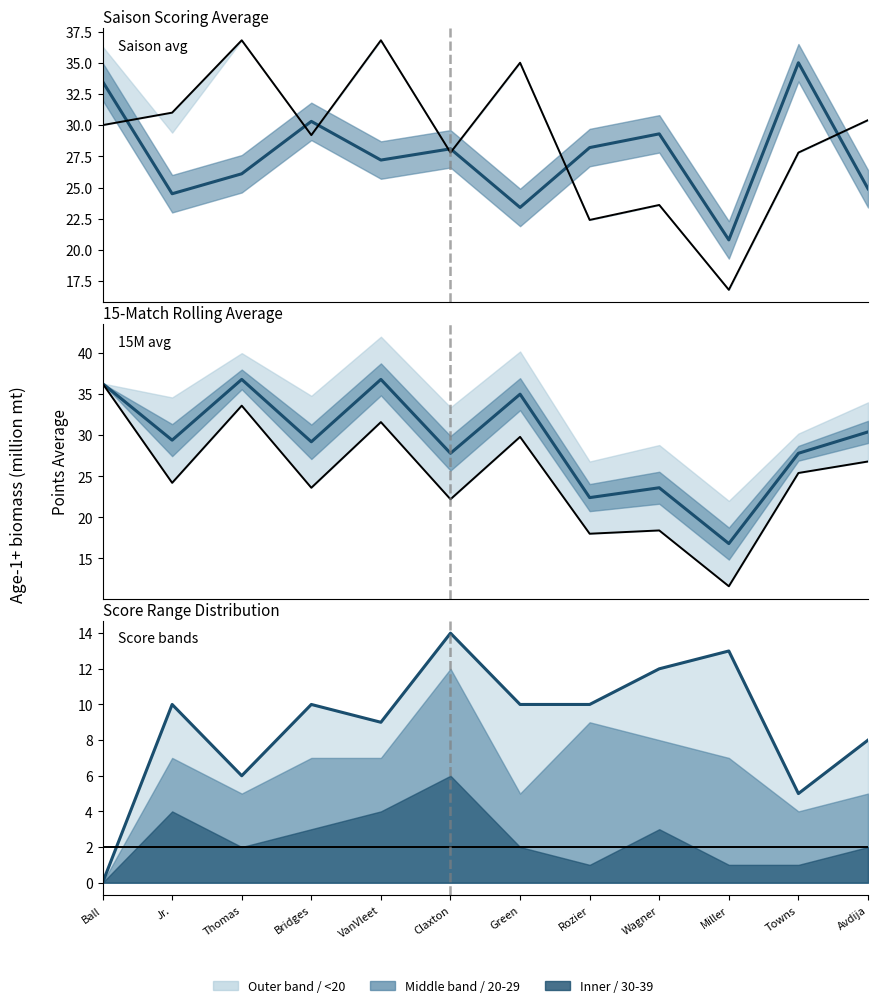

Which category has the lowest value in the Baseline series?

Ball